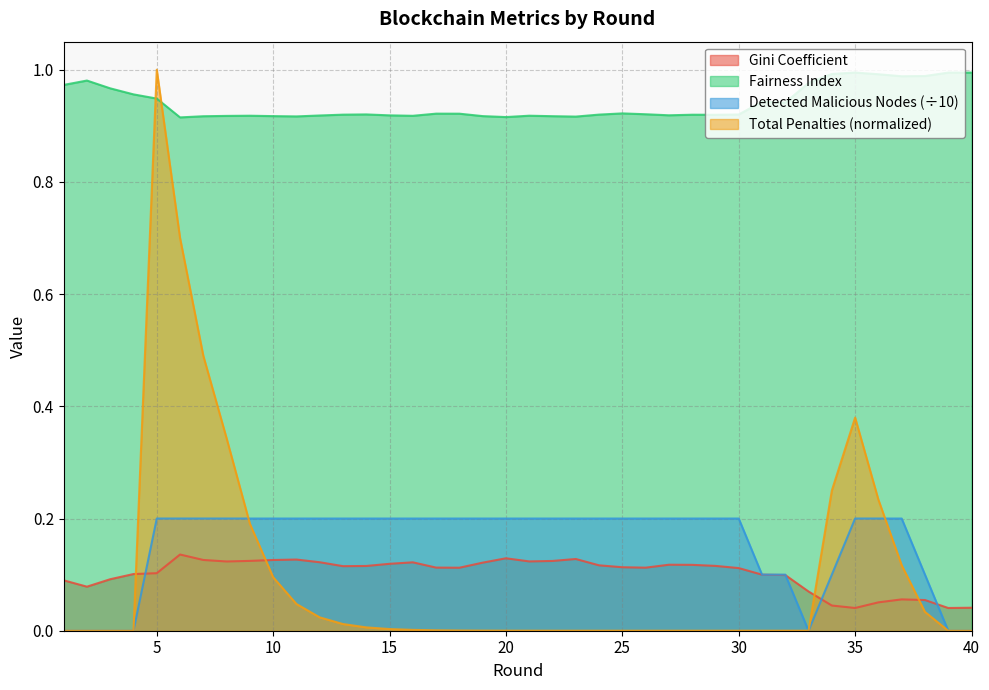

What is the average value of the Detected Malicious Nodes series?

0.2